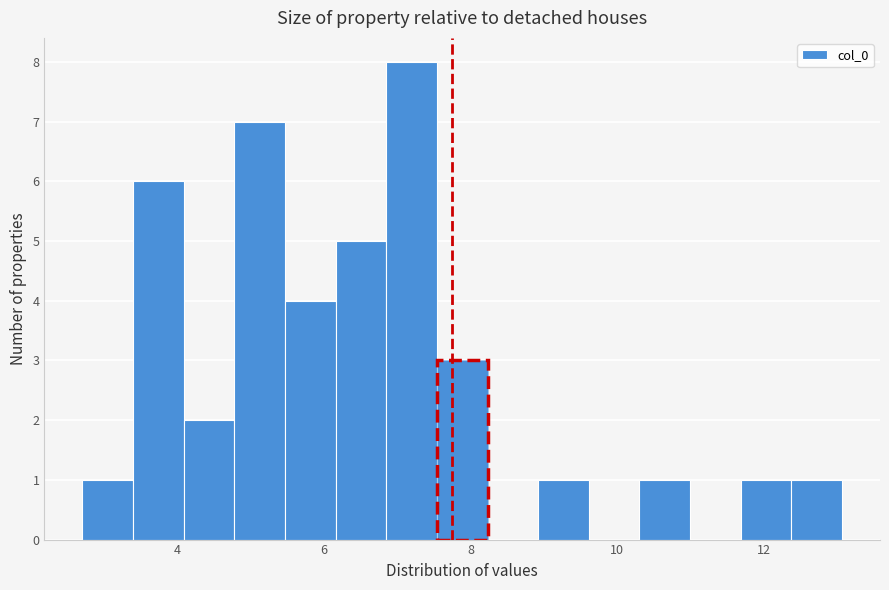

Read against the x-axis, roughly where is the centre of the tallest bar?

7.2